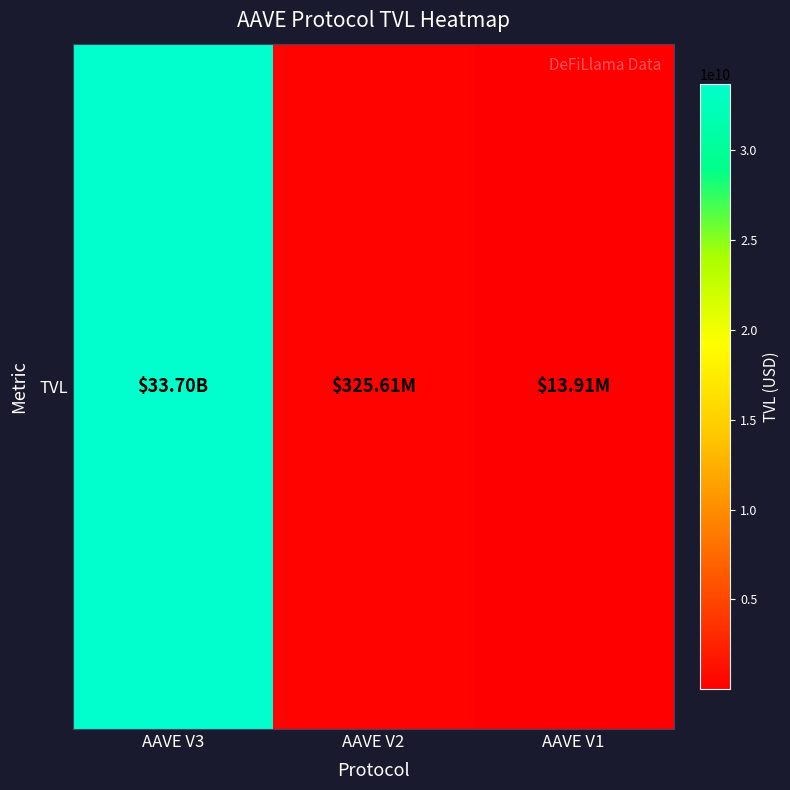

Reading left to right, transcribe all the data shown in this chart.

AAVE V3=33700486660.1	AAVE V2=325612270.3	AAVE V1=13909337.4